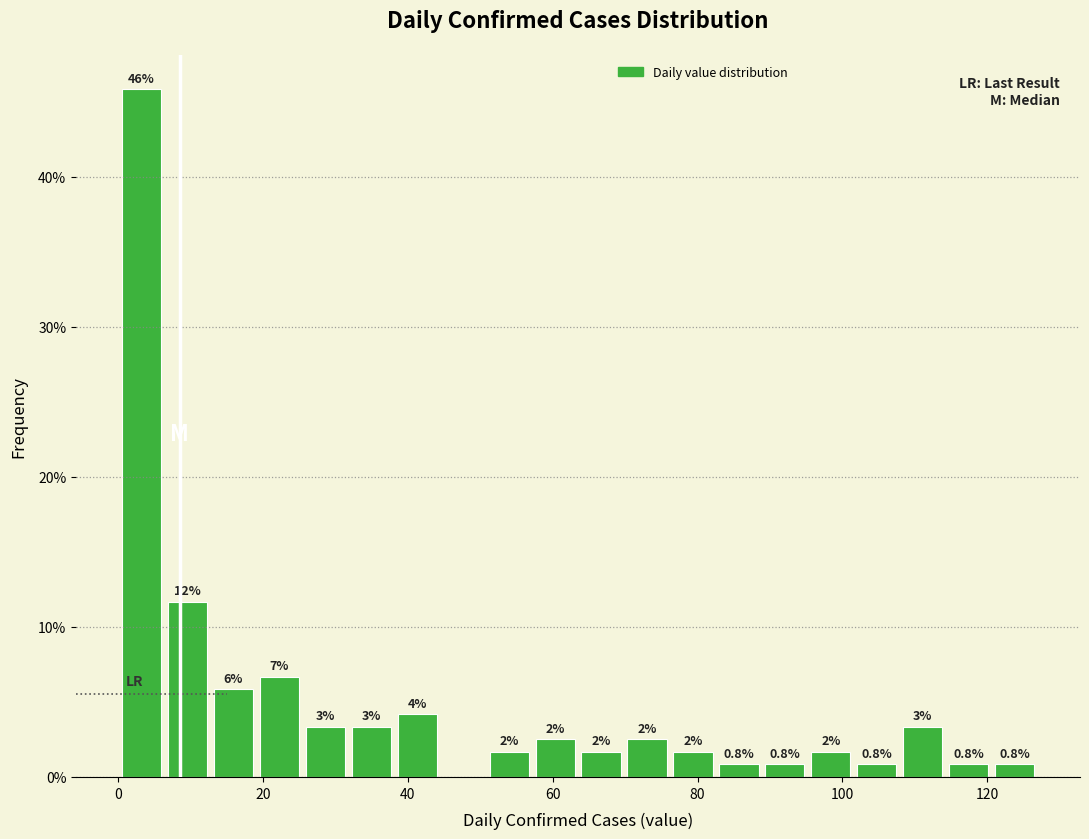

Around what value on the x-axis is the tallest bar? Give the approximate position of its centre, as read against the axis.

4